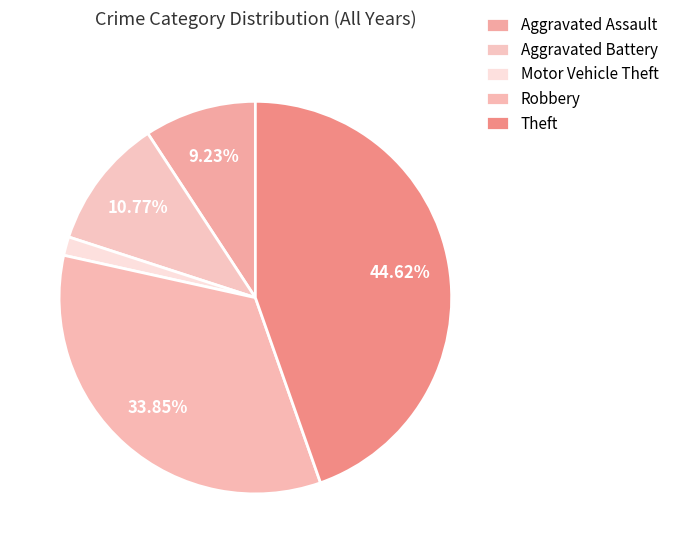

Which category has the smallest portion of the pie?

Motor Vehicle Theft